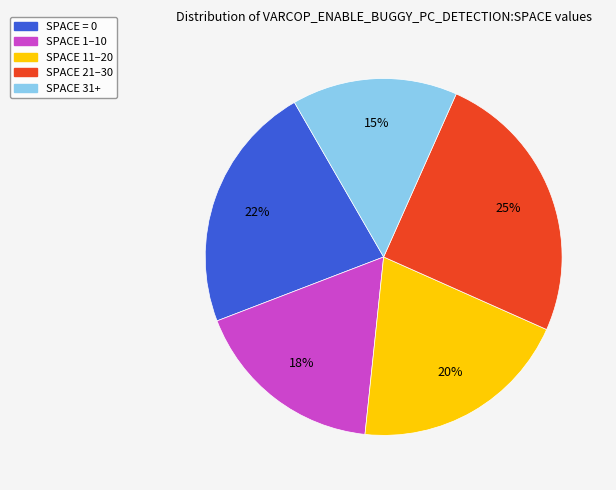

To the nearest percent, what is the average slice percentage?

20%